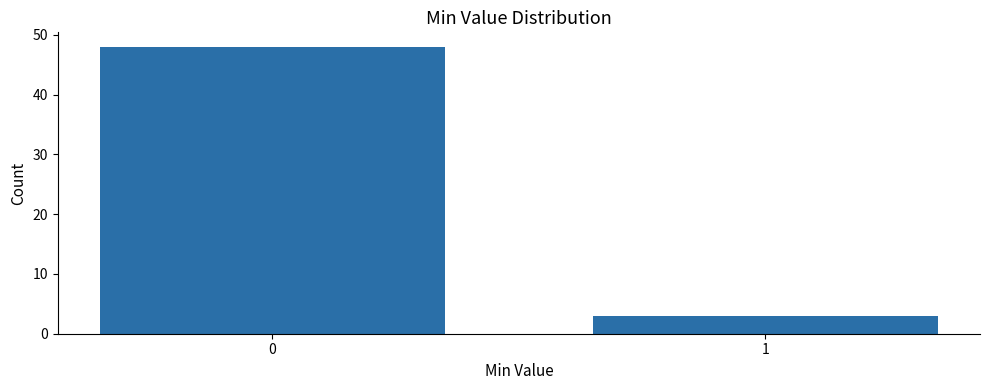

Reading left to right, what are all the values shown in this chart?

48	3